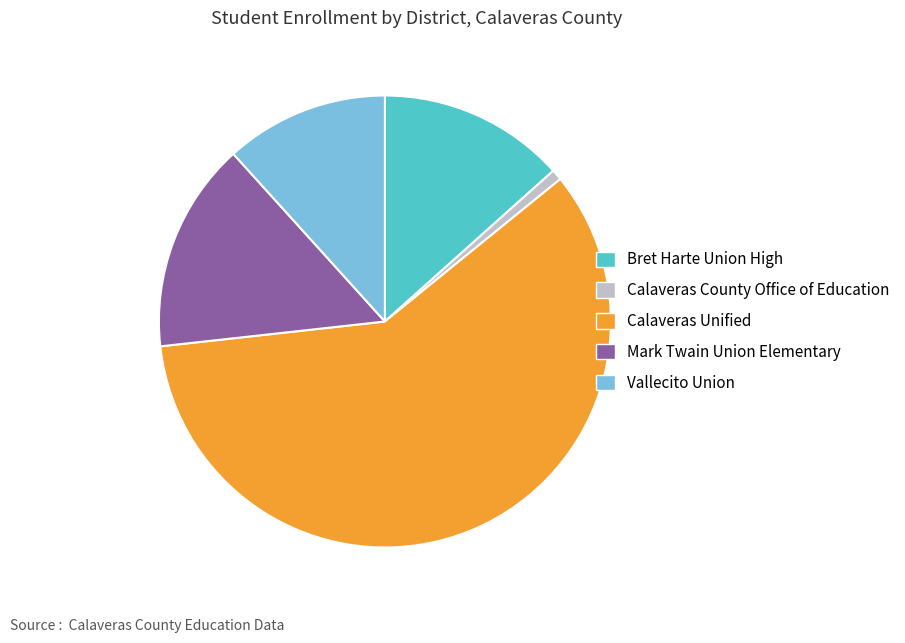

How many segments does this pie chart have?

5